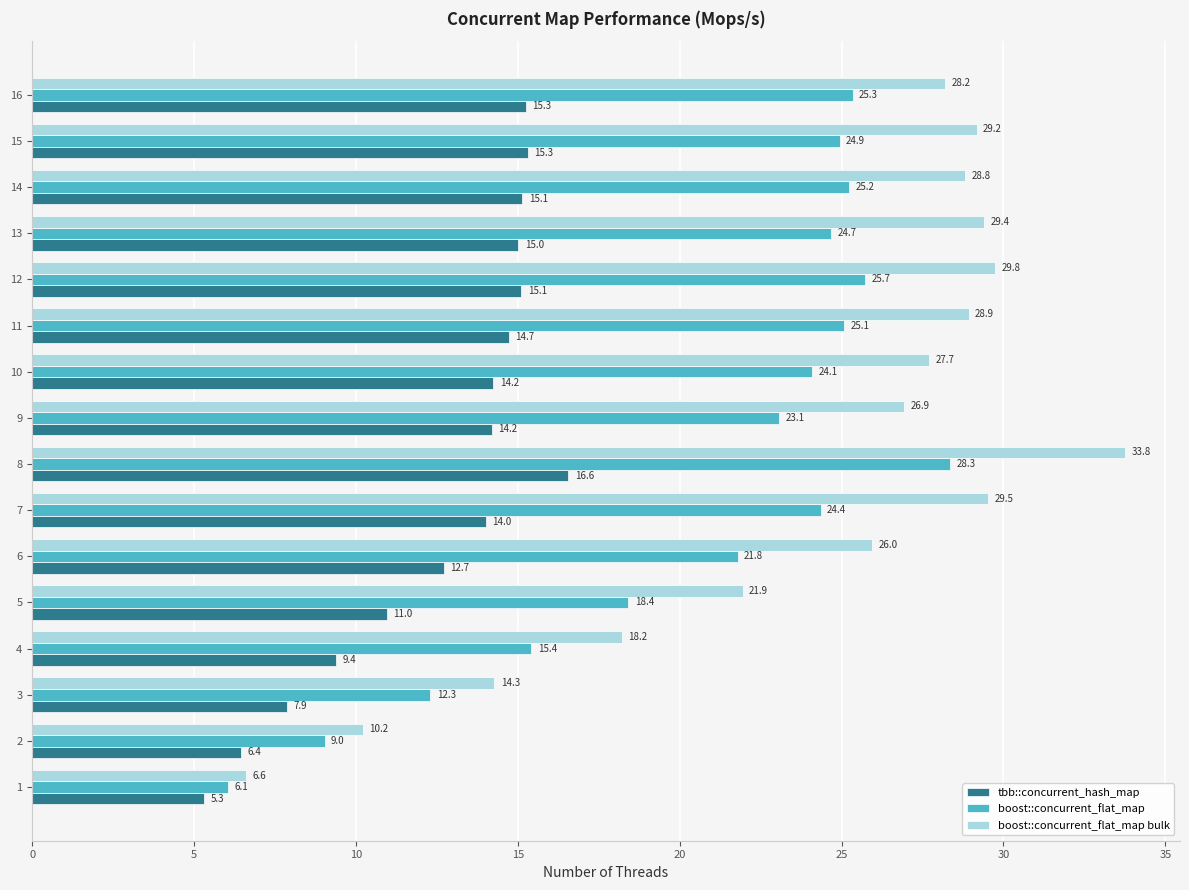

List the labels in order of boost::concurrent_flat_map value, smallest first.

1, 2, 3, 4, 5, 6, 9, 10, 7, 13, 15, 11, 14, 16, 12, 8